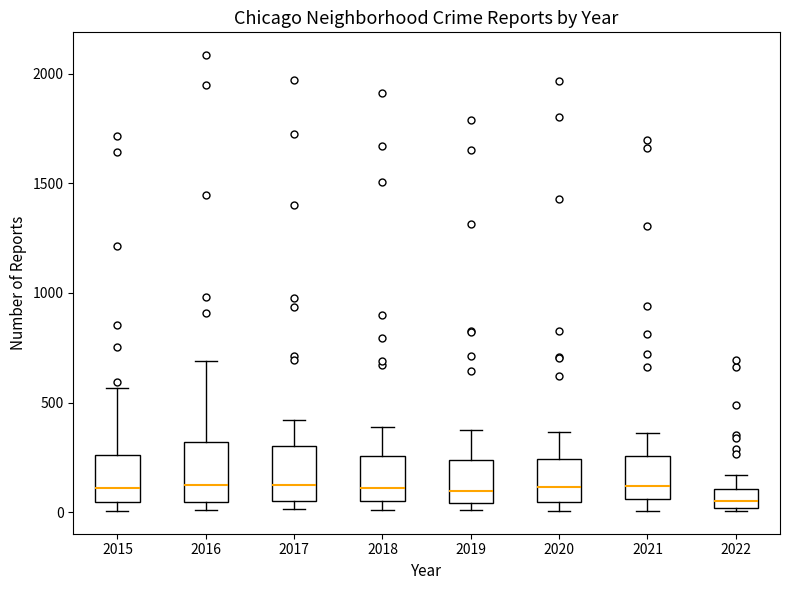

Reading left to right, transcribe this box plot: for each box, give where its median line is, the range the box spans, and where its two whiskers end, as read against the y-axis. The values are not printed on the chart, so give them approximately, as read against the axis.

2015: median 100, box 50 to 250, whiskers 0 to 550
2016: median 150, box 50 to 300, whiskers 0 to 700
2017: median 100, box 50 to 300, whiskers 0 to 400
2018: median 100, box 50 to 250, whiskers 0 to 400
2019: median 100, box 50 to 250, whiskers 0 to 400
2020: median 100, box 50 to 250, whiskers 0 to 350
2021: median 100, box 50 to 250, whiskers 0 to 350
2022: median 50, box 0 to 100, whiskers 0 to 150